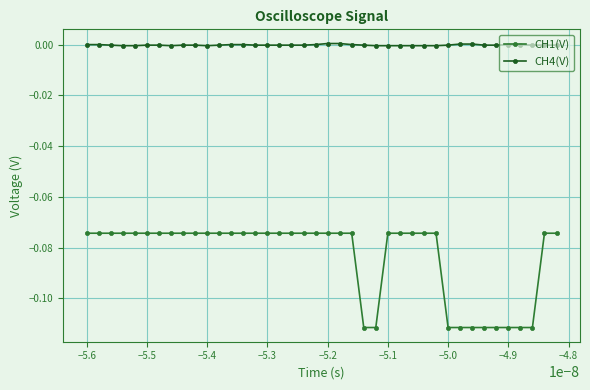

True or false: CH1(V) and CH4(V) cross at least once.

False